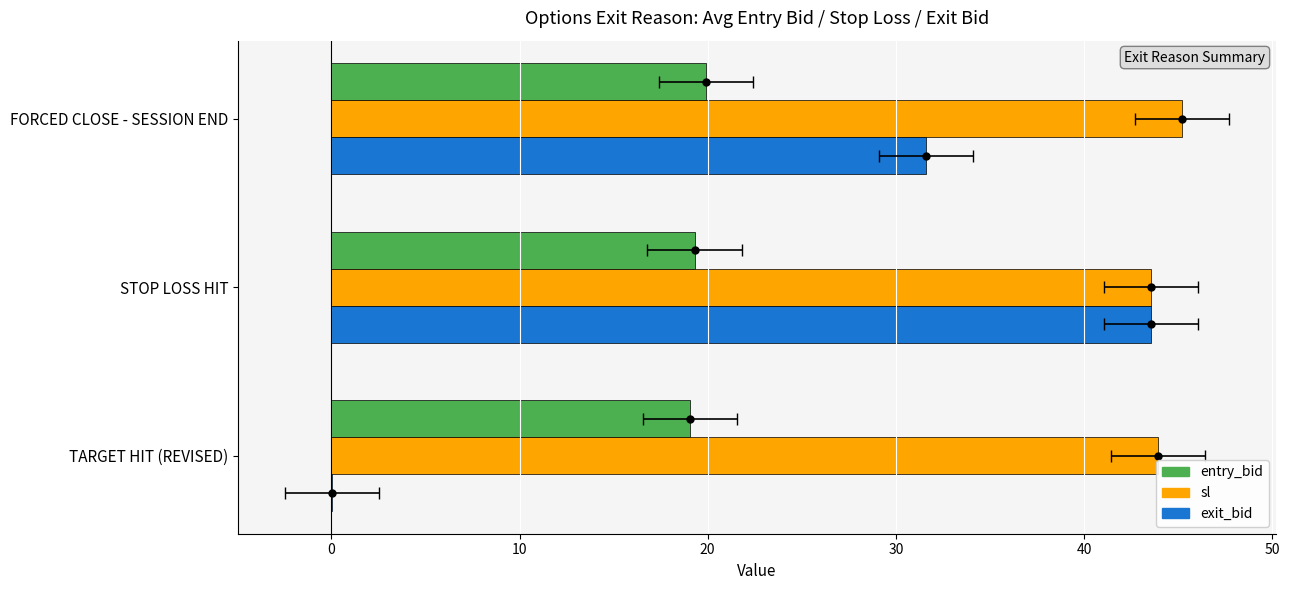

Which series reaches the maximum Y coordinate?

sl